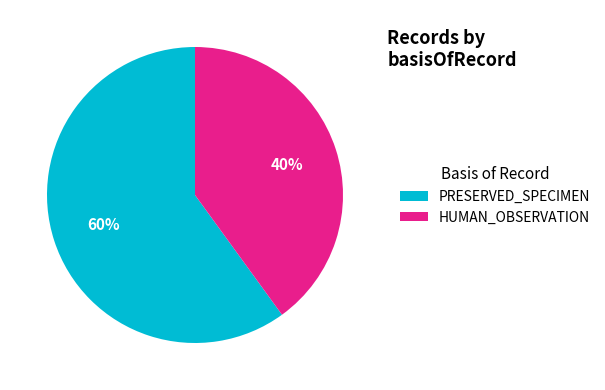

Which category accounts for the majority?

PRESERVED_SPECIMEN